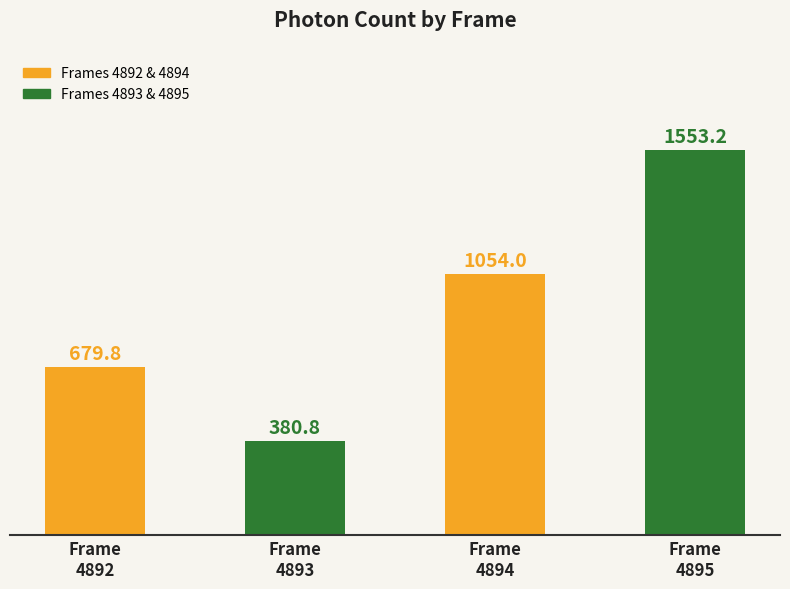

What is the value of the 1st bar from the left?

679.8